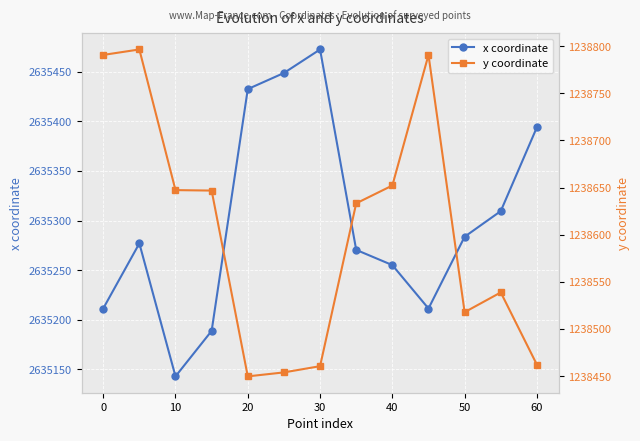

What is the value of the y coordinate point at the 13th from the left?

1238462.1